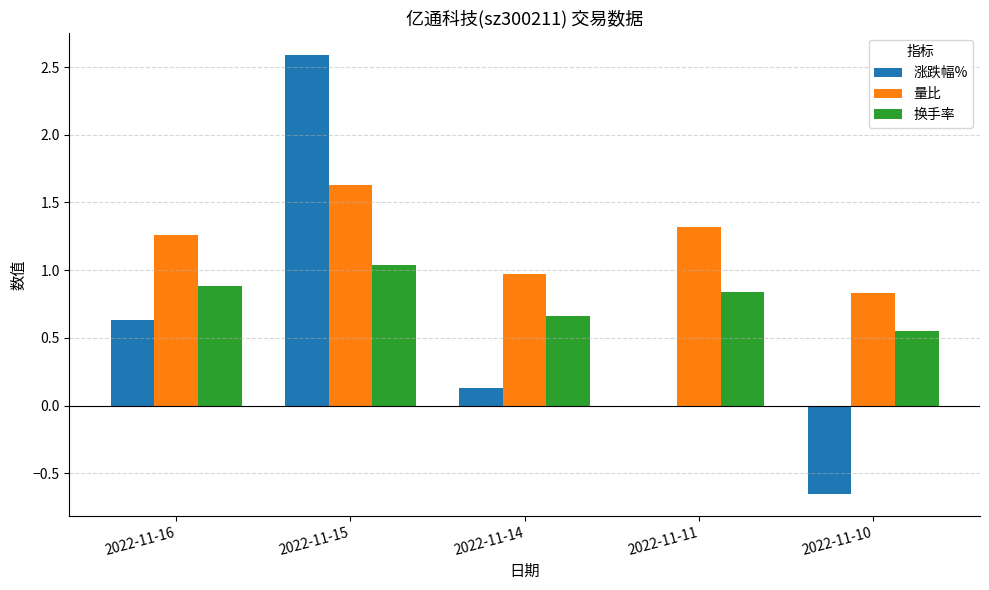

What value does the 量比 series have at 2022-11-15?

1.6